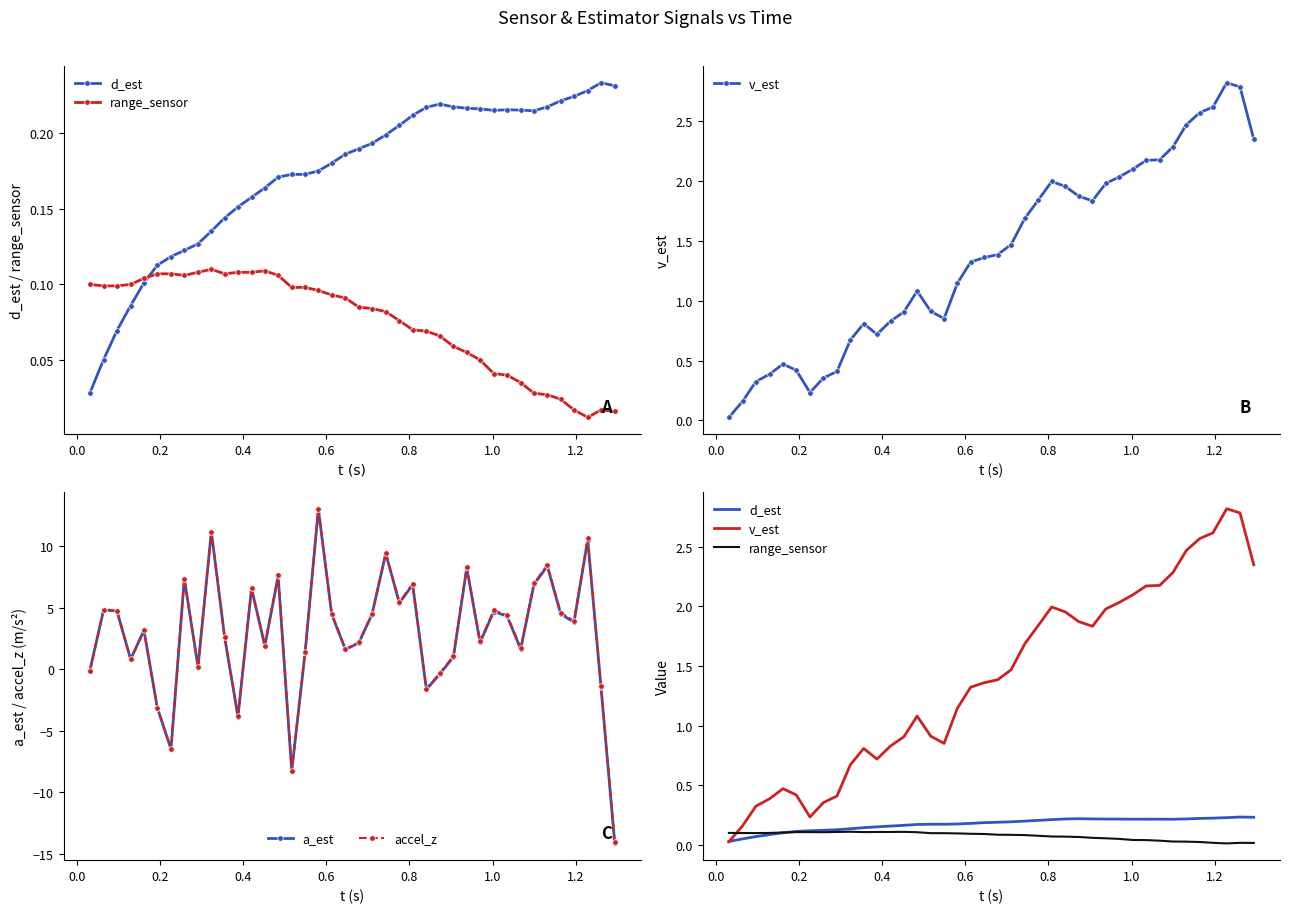

Is this an area chart (filled region under the line)?

No